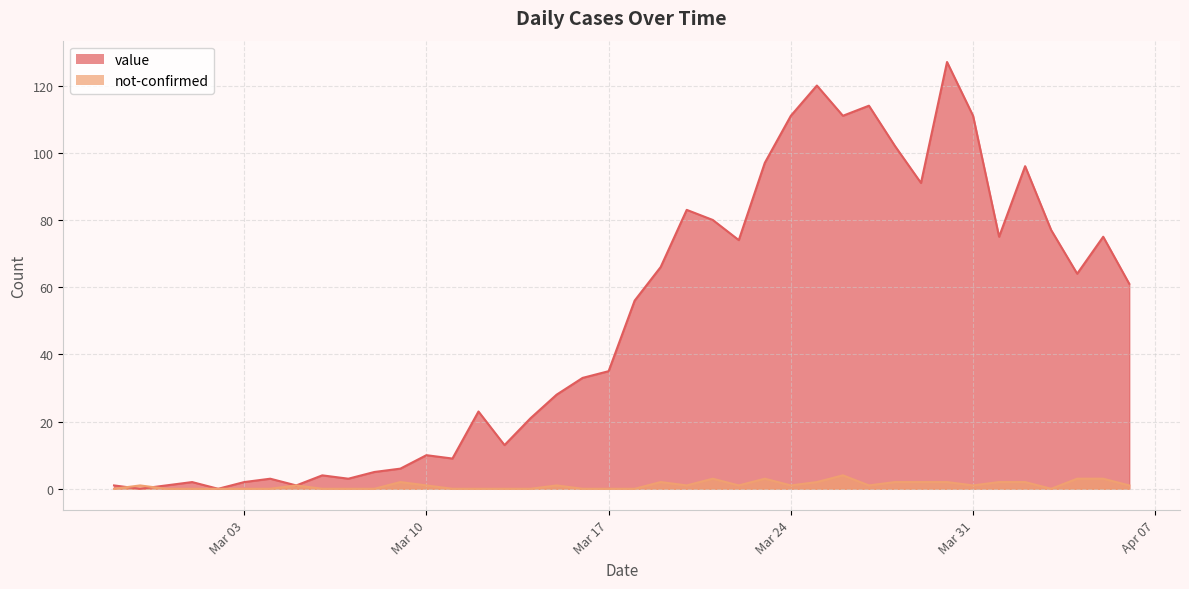

Rank the series by their average value, from highest to lowest.

value, not-confirmed